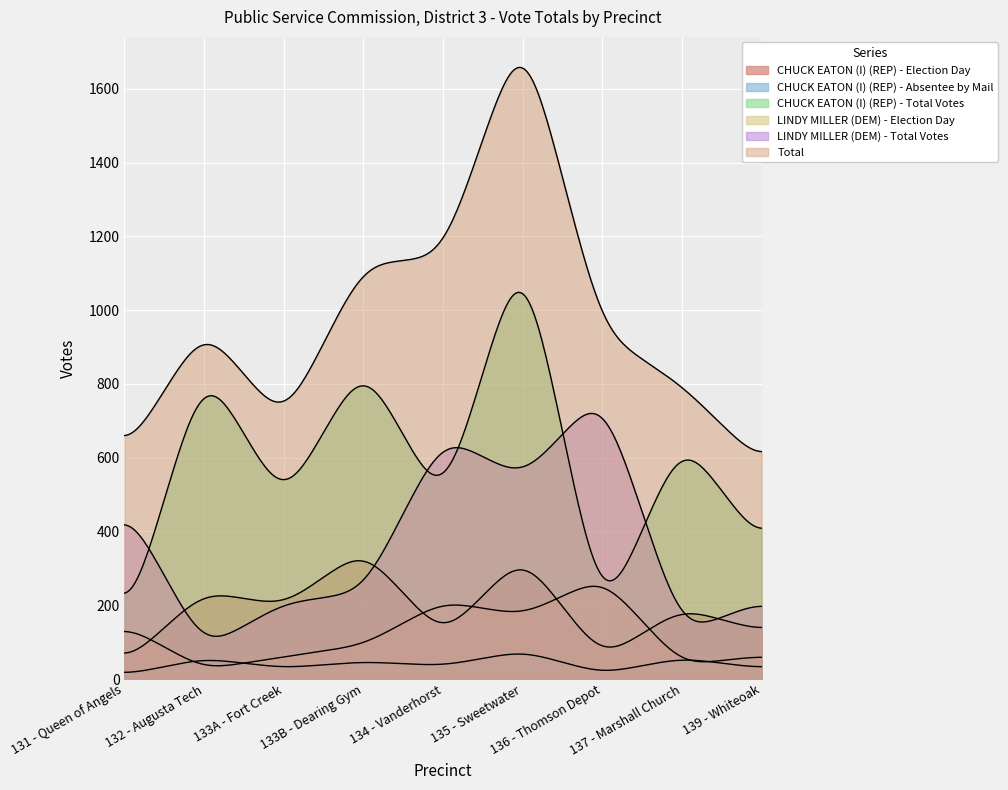

What are all the series names shown in the legend?

CHUCK EATON (I) (REP) - Election Day, CHUCK EATON (I) (REP) - Absentee by Mail, CHUCK EATON (I) (REP) - Total Votes, LINDY MILLER (DEM) - Election Day, LINDY MILLER (DEM) - Total Votes, Total